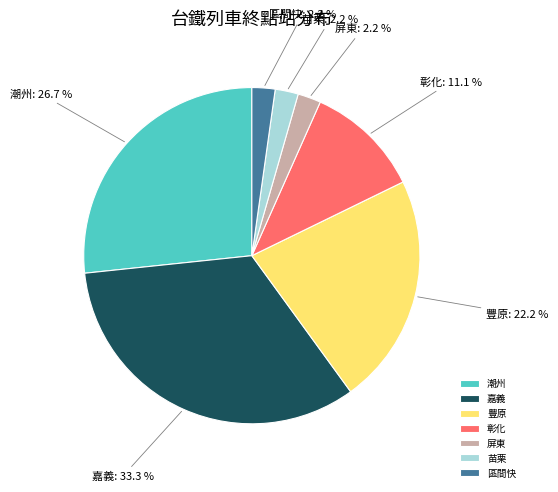

Combined, do 屏東 and 嘉義 account for over 50%?

No